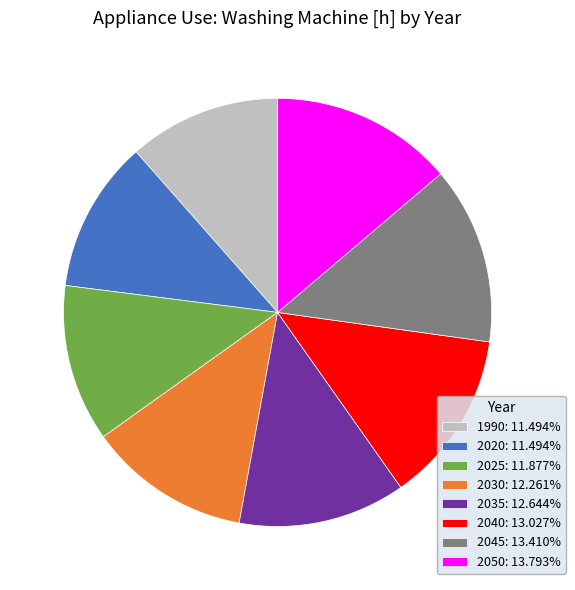

What is the ratio of the value at 2025: 11.877% to the value at 2035: 12.644%?

0.9